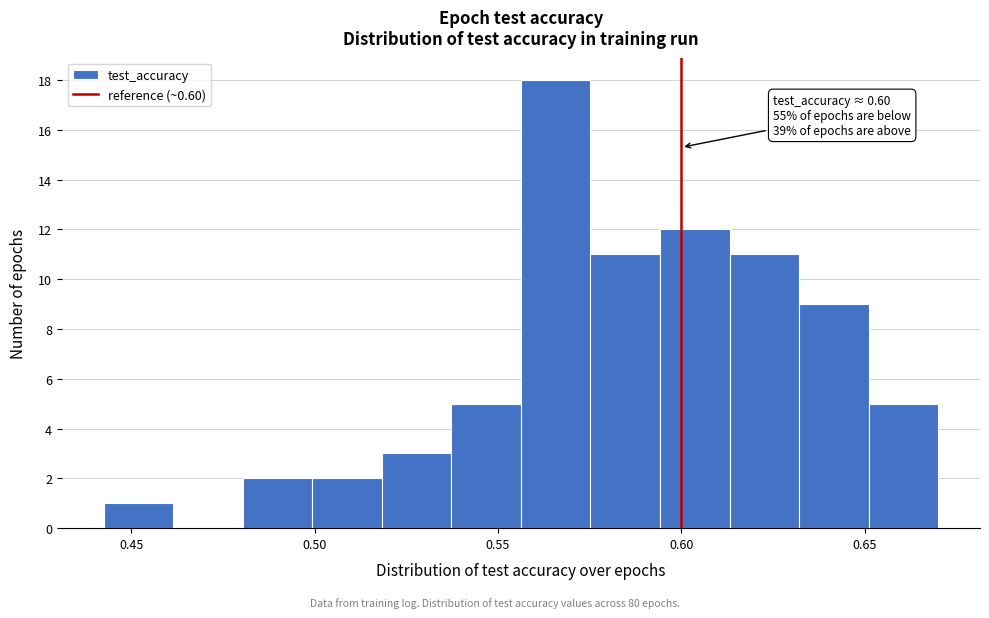

Read against the x-axis, roughly where is the centre of the tallest bar?

0.565